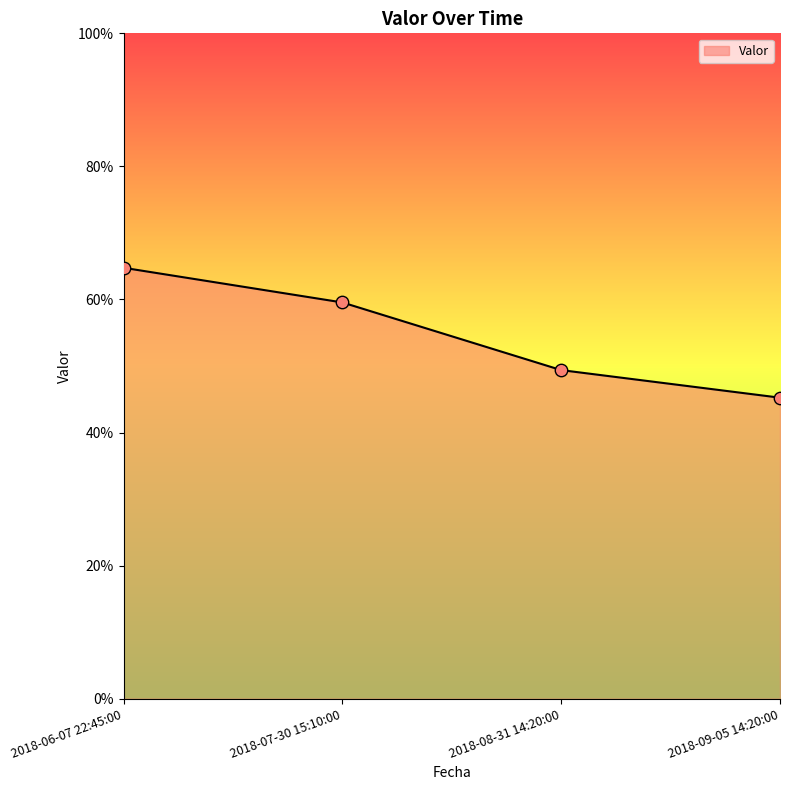

Between 2018-09-05 14:20:00 and 2018-07-30 15:10:00, which is larger?

2018-07-30 15:10:00